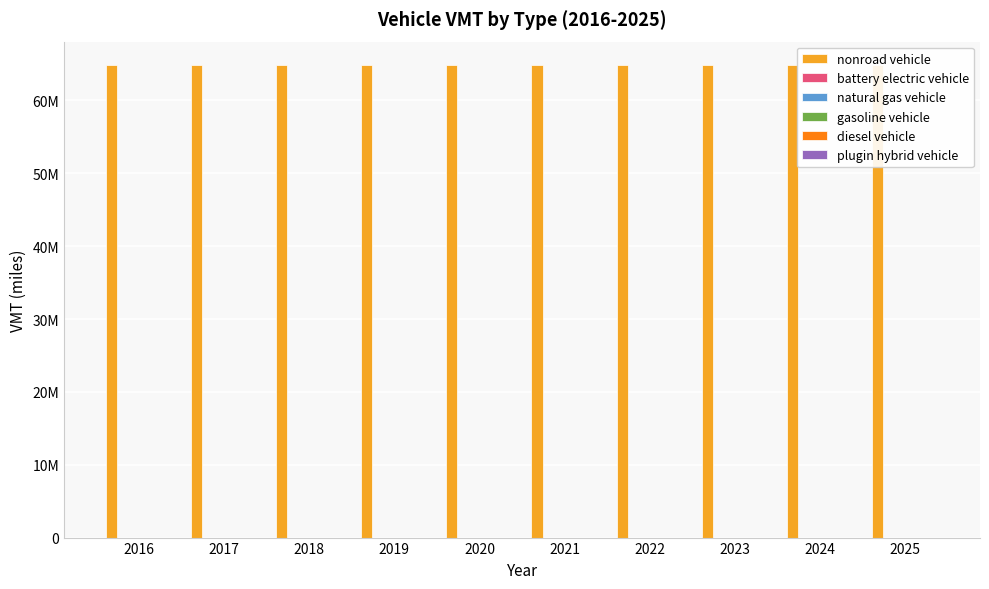

Which series has the largest range (max minus min)?

nonroad vehicle